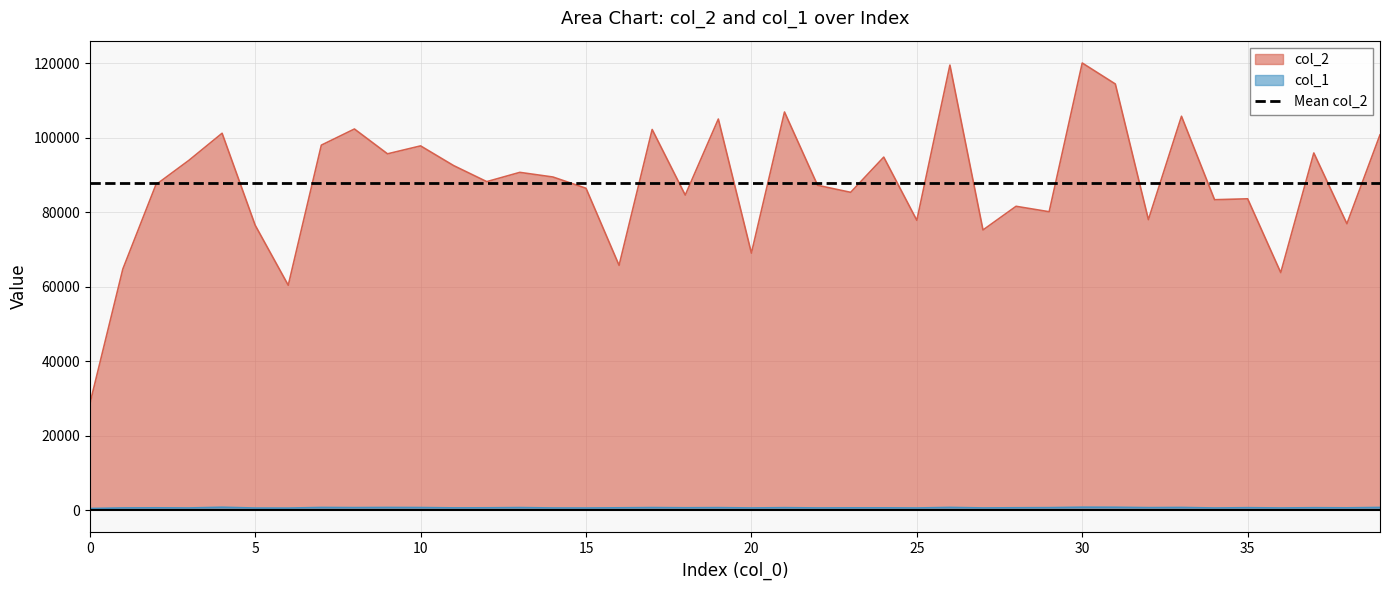

What is the difference between the maximum and minimum values in the col_2 series?

91657